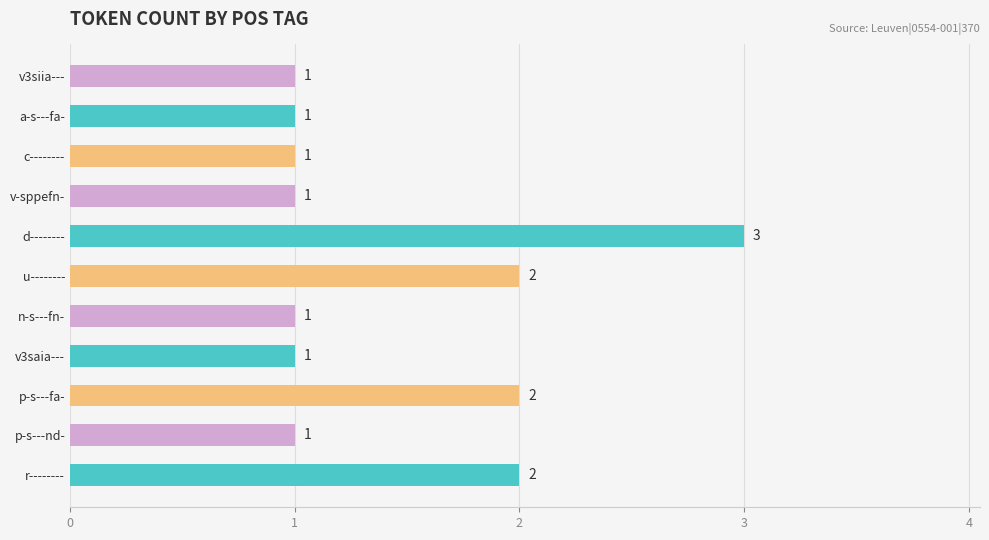

True or false: the data shows 1 at a-s---fa-.

True